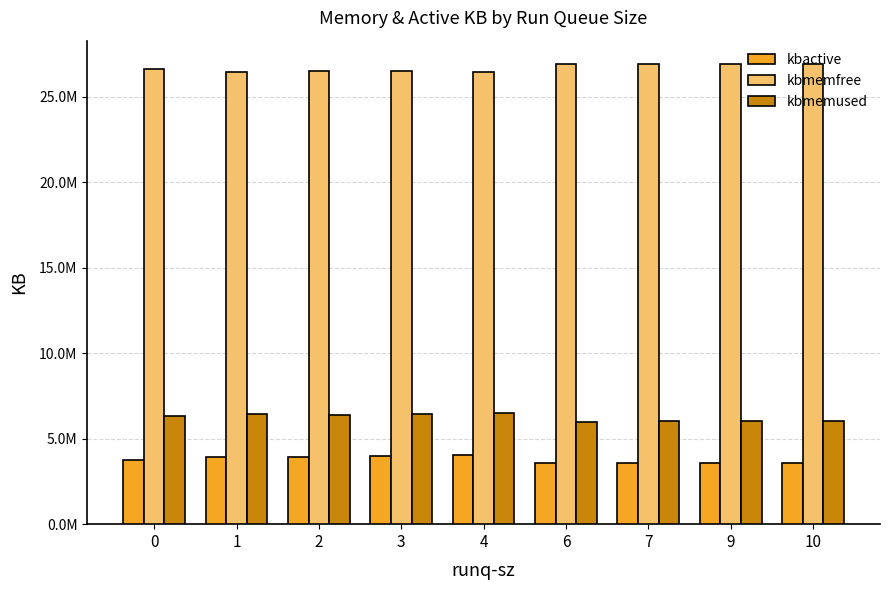

Does the chart contain stacked bars?

No